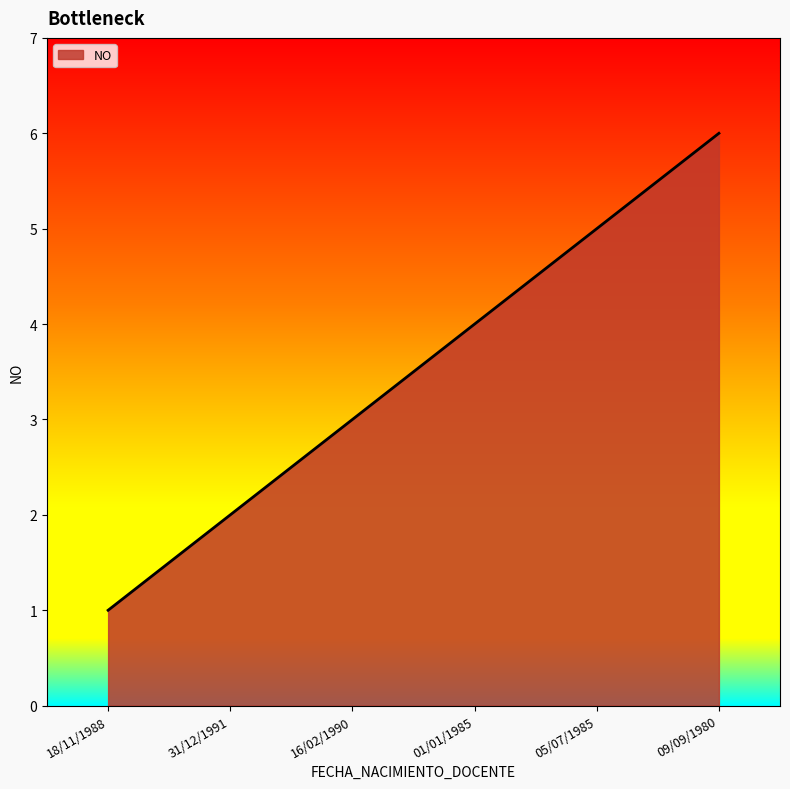

Reading right to left, transcribe all the data shown in this chart.

09/09/1980=6	05/07/1985=5	01/01/1985=4	16/02/1990=3	31/12/1991=2	18/11/1988=1